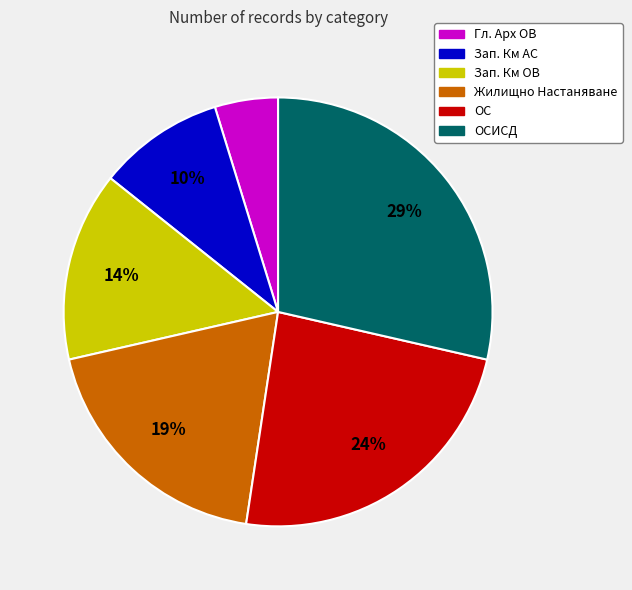

Is there any slice that represents more than half of the pie?

No